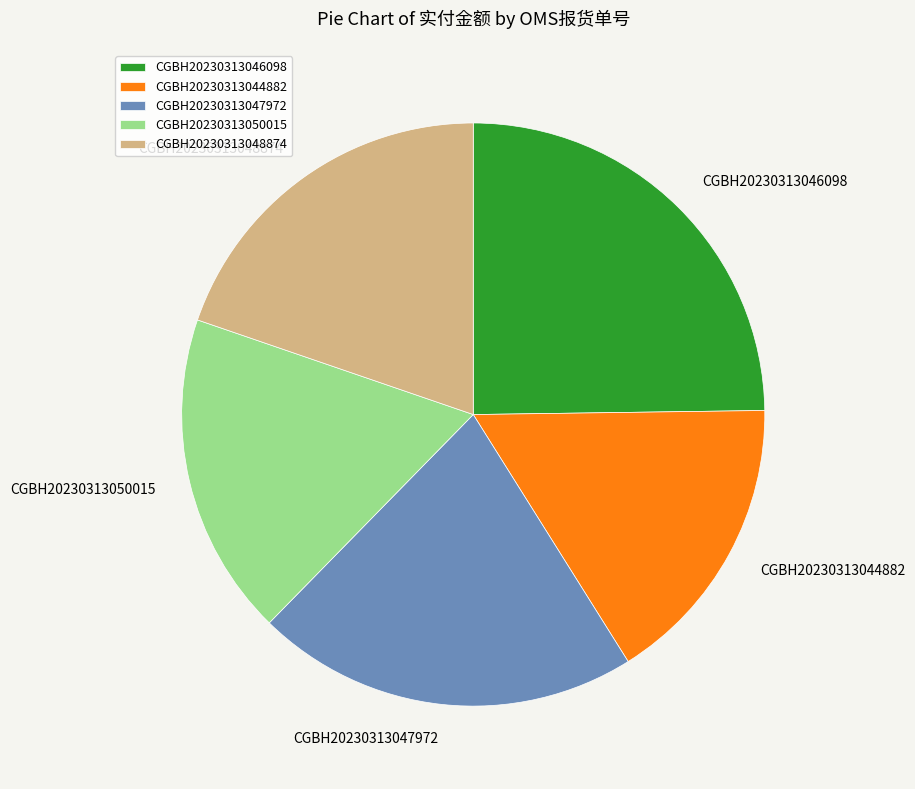

Is the sum of CGBH20230313046098 and CGBH20230313047972 greater than half?

No